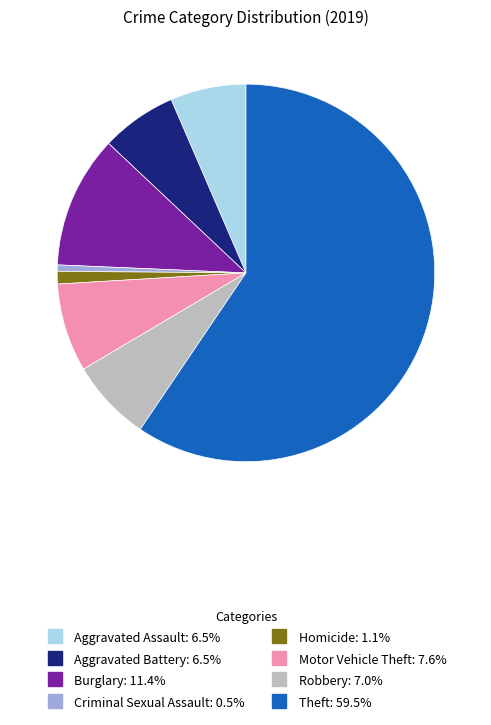

Which category has the biggest portion of the pie?

Theft